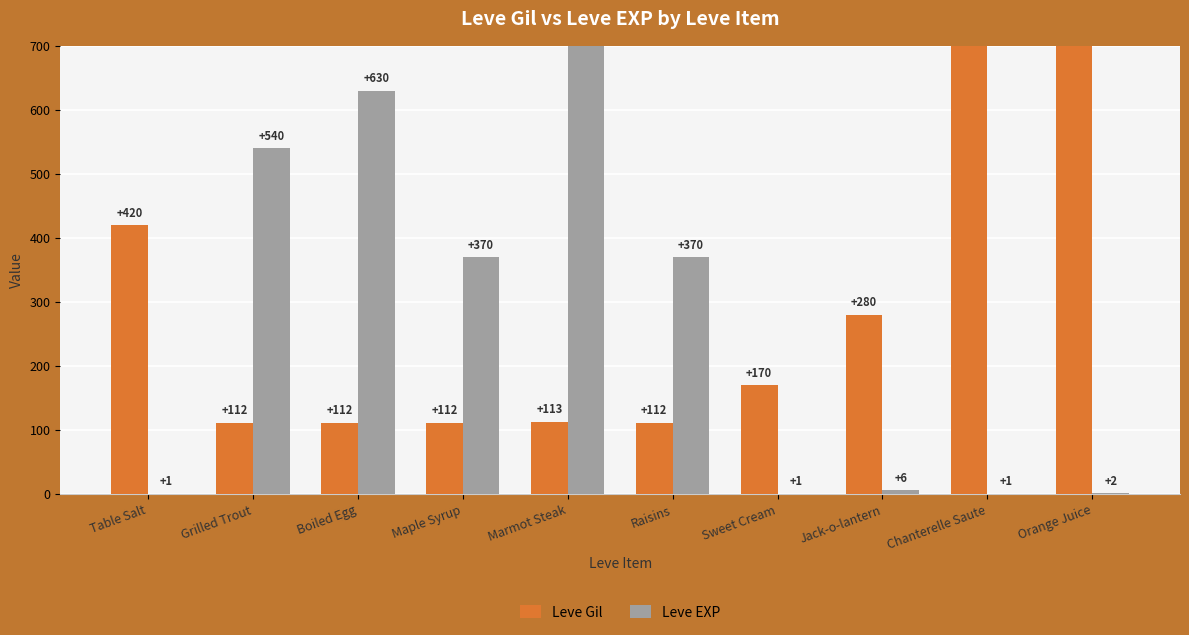

What position from the right is Marmot Steak?

6